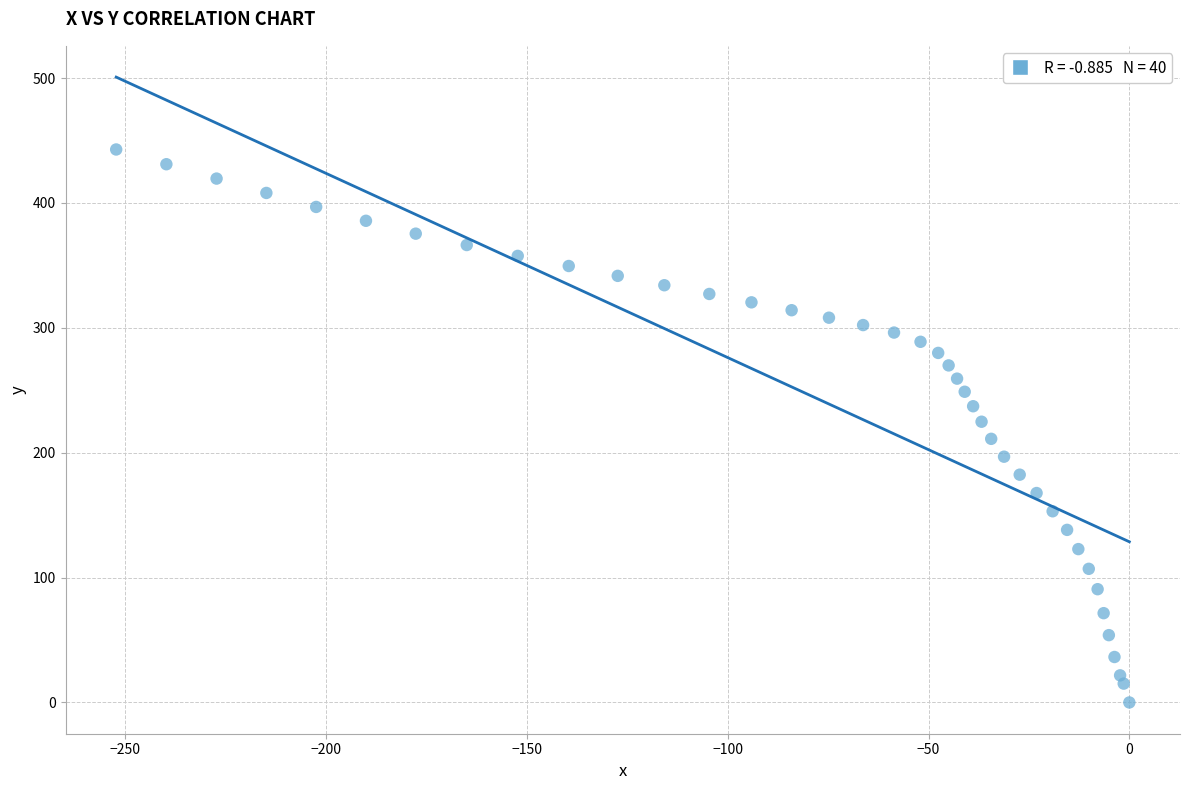

What is the range of X values (max minus min)?

252.3